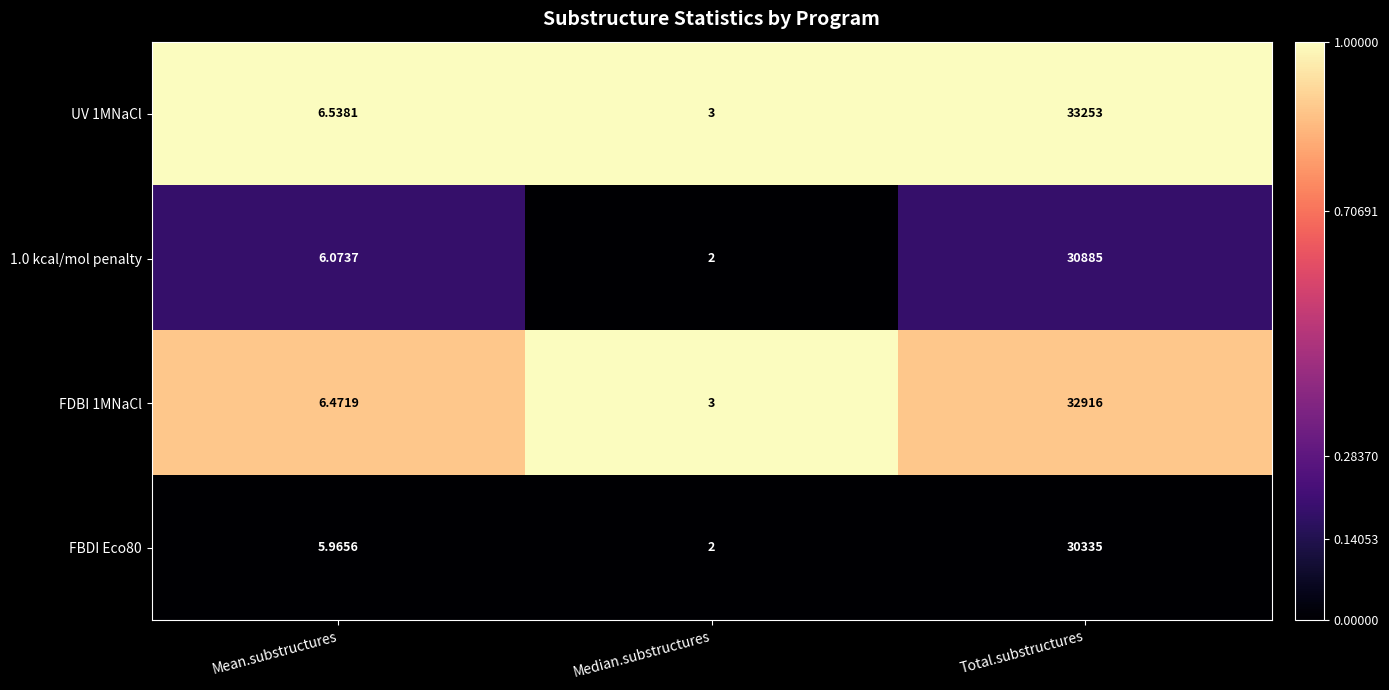

Is the value of 1.0 kcal/mol penalty at Median.substructures greater than the value of FDBI 1MNaCl at Total.substructures?

No